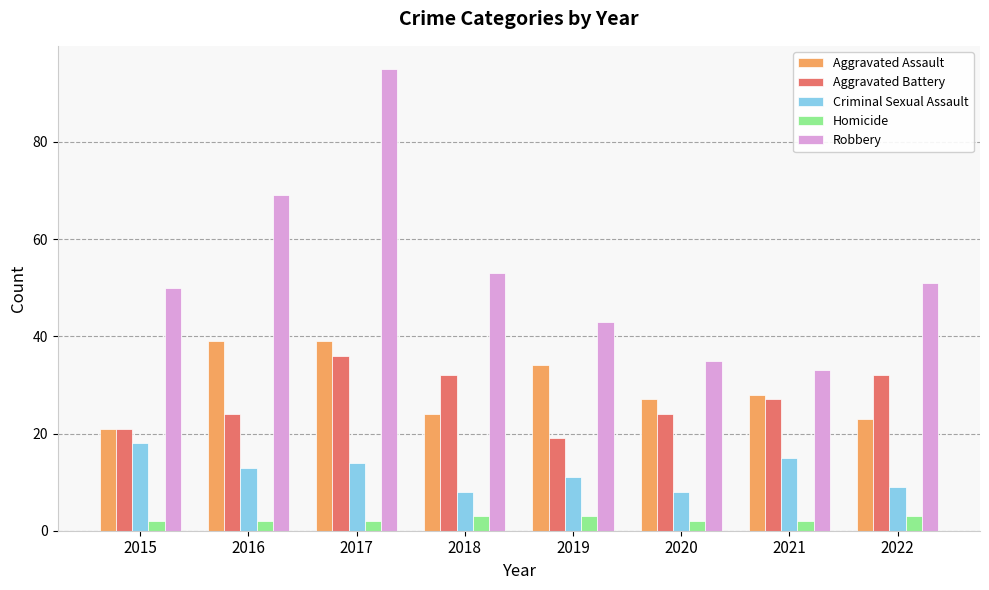

What is the total value across all series at 2017?

186